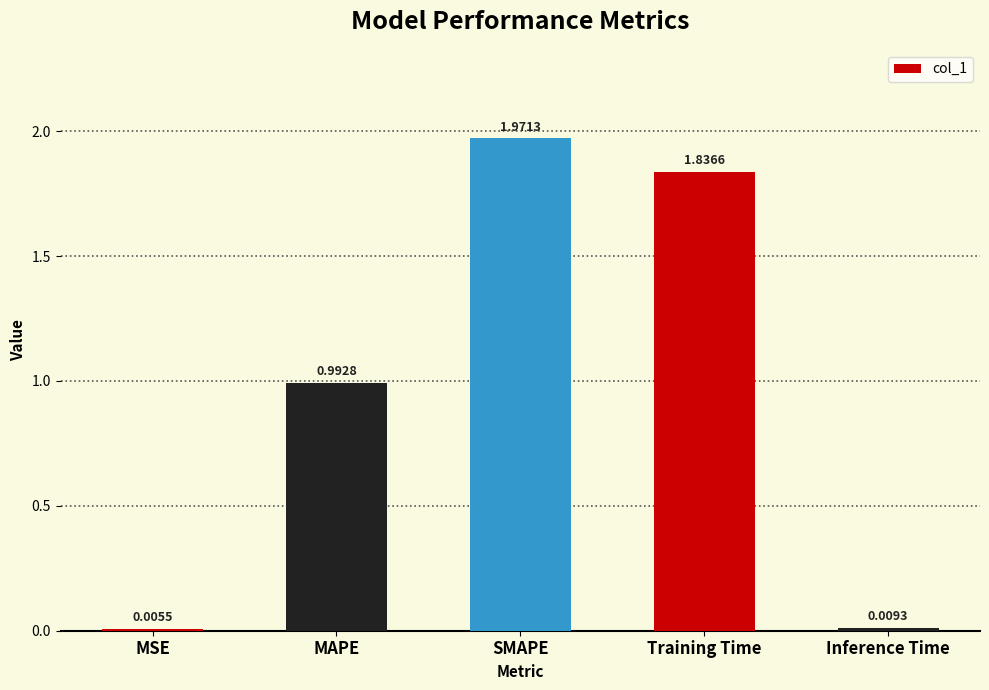

At which category does the chart reach its peak across all series?

SMAPE